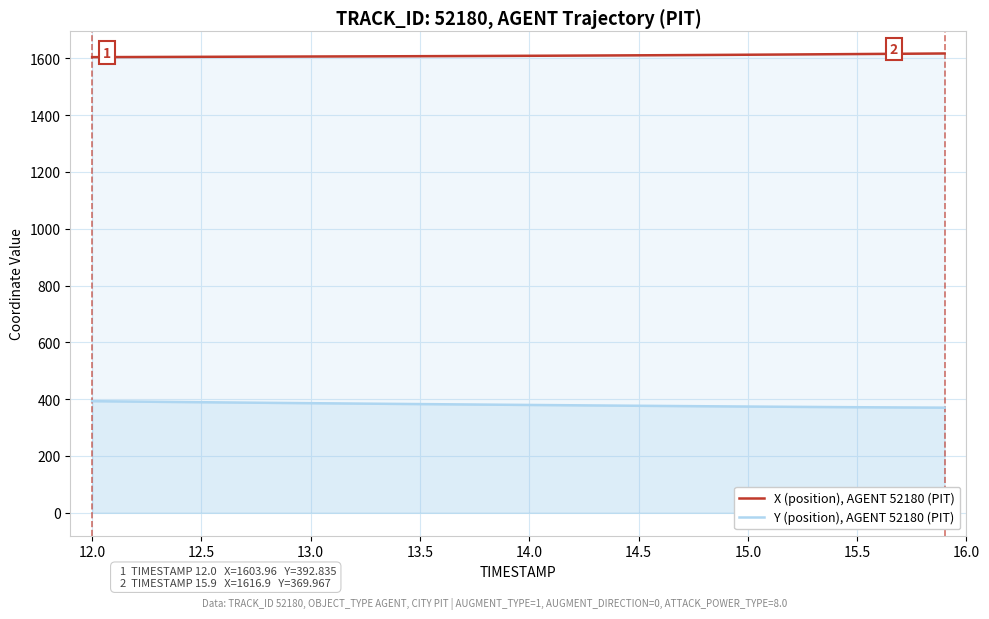

Is the value of X (position), AGENT 52180 (PIT) at 12.5 greater than the value of Y (position), AGENT 52180 (PIT) at 15.5?

Yes